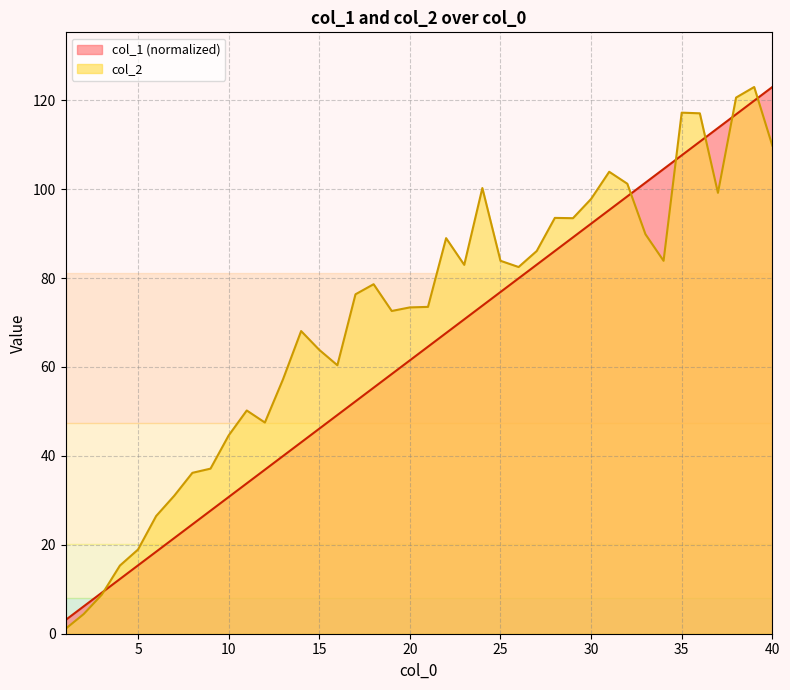

Reading left to right, extract all data points from this chart.

col_1: 3.1	6.1	9.2	12.3	15.4	18.4	21.5	24.6	27.7	30.7	33.8	36.9	40.0	43.0	46.1	49.2	52.3	55.3	58.4	61.5	64.6	67.6	70.7	73.8	76.9	79.9	83.0	86.1	89.2	92.2	95.3	98.4	101.4	104.5	107.6	110.7	113.7	116.8	119.9	123.0
col_2: 1.1	4.4	8.8	15.3	18.9	26.5	31.0	36.2	37.1	44.6	50.2	47.5	57.2	68.1	63.9	60.4	76.3	78.6	72.6	73.4	73.5	89.0	83.0	100.2	83.9	82.5	86.1	93.5	93.5	97.8	103.9	101.2	89.8	83.9	117.2	117.0	99.2	120.6	123.0	109.8